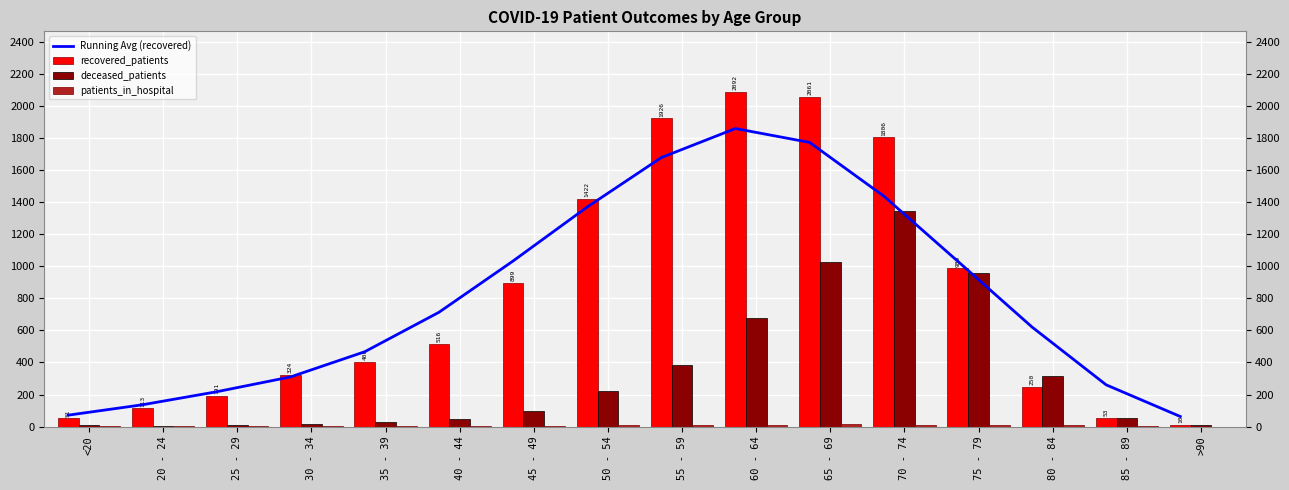

What is the sum of all Running Avg (recovered) values?

13051.4